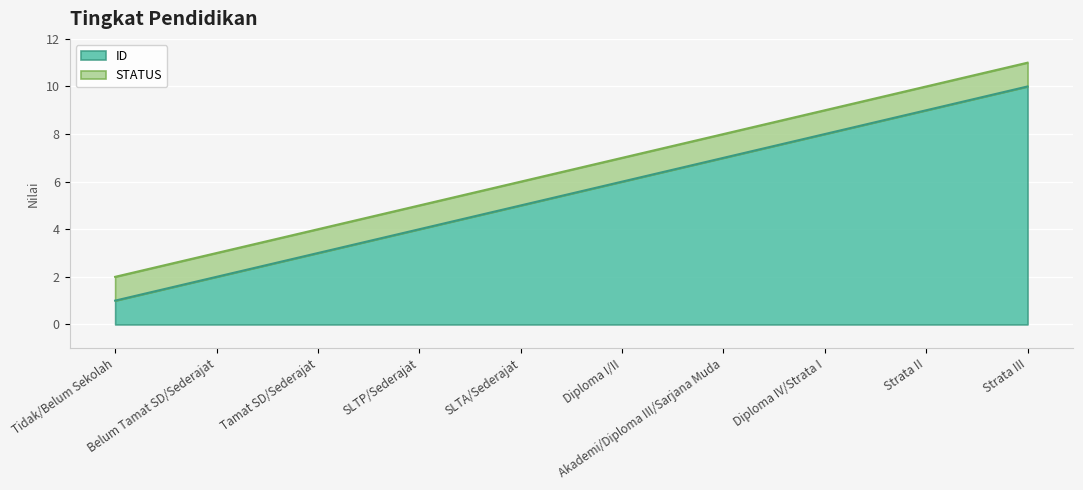

What is the change in value from Akademi/Diploma III/Sarjana Muda to Strata III?

+3